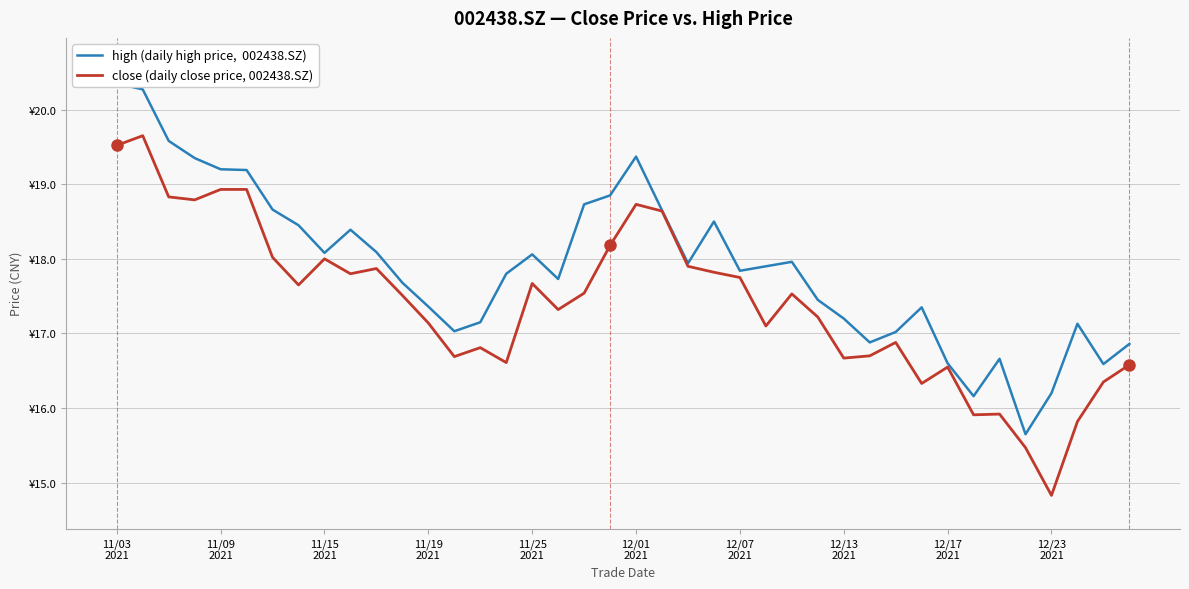

How many interior local peaks does the close series have?

10